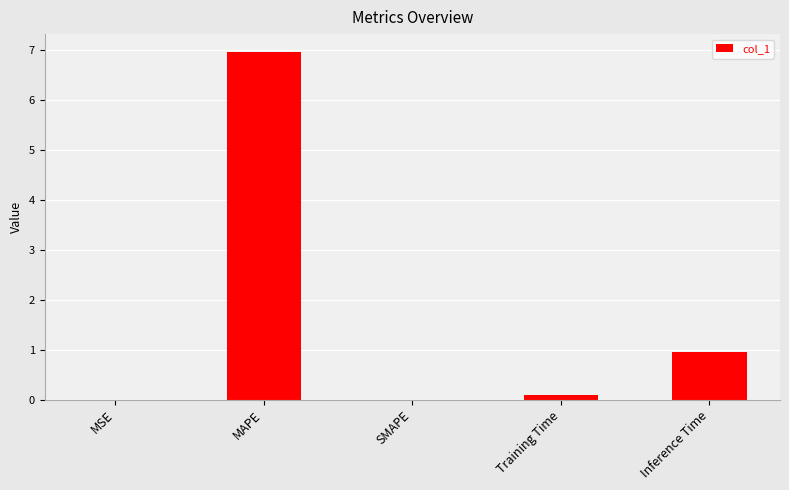

What is the approximate value at MAPE?

7.0